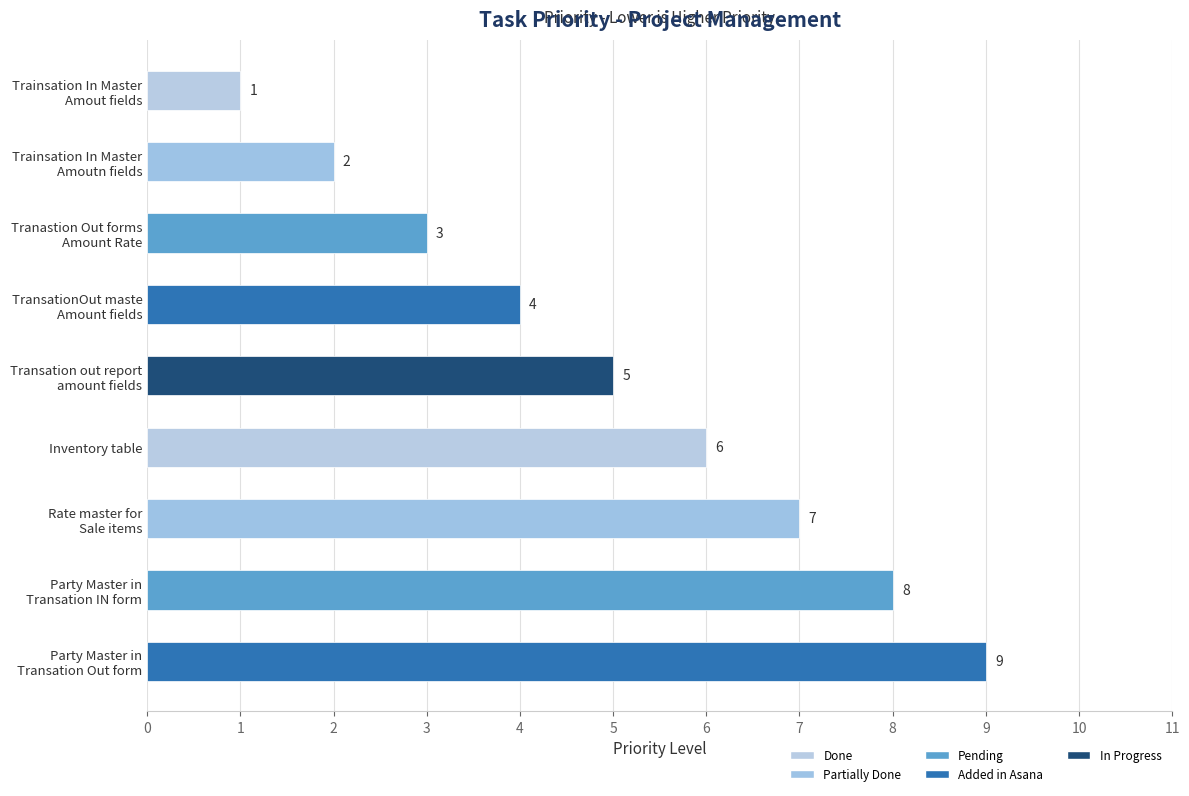

Rank the categories by value from highest to lowest.

Party Master in
Transation Out form, Party Master in
Transation IN form, Rate master for
Sale items, Inventory table, Transation out report
amount fields, TransationOut maste
Amount fields, Tranastion Out forms
Amount Rate, Trainsation In Master
Amoutn fields, Trainsation In Master
Amout fields